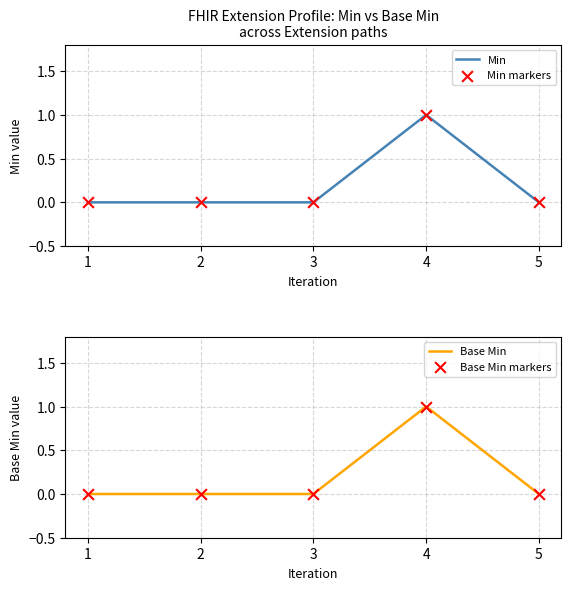

At which category is the sum across all series the highest?

4